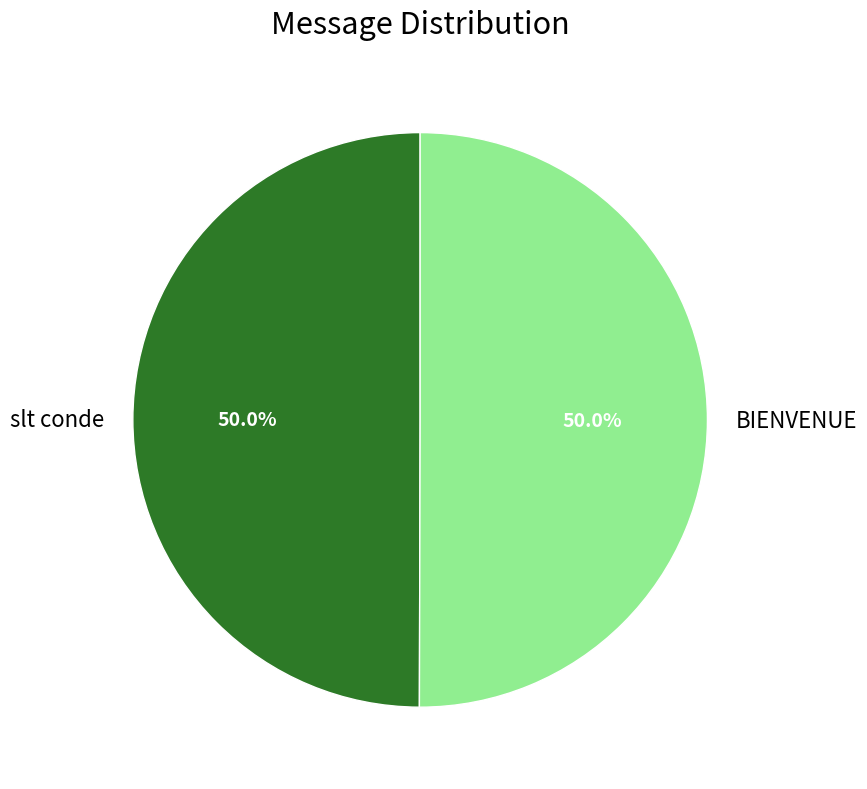

Approximately how many times larger is the value at BIENVENUE compared to slt conde?

1.0